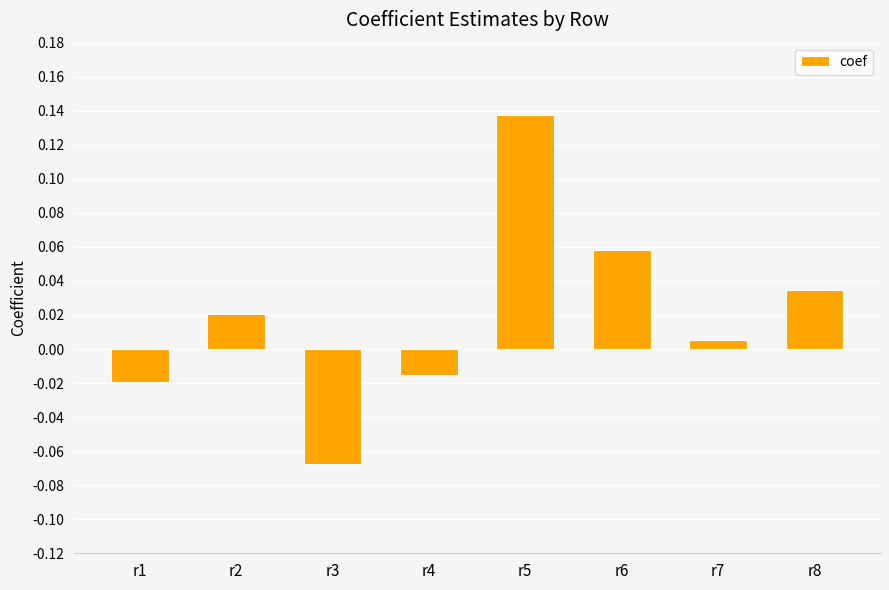

At which category does the chart reach its peak across all series?

r5